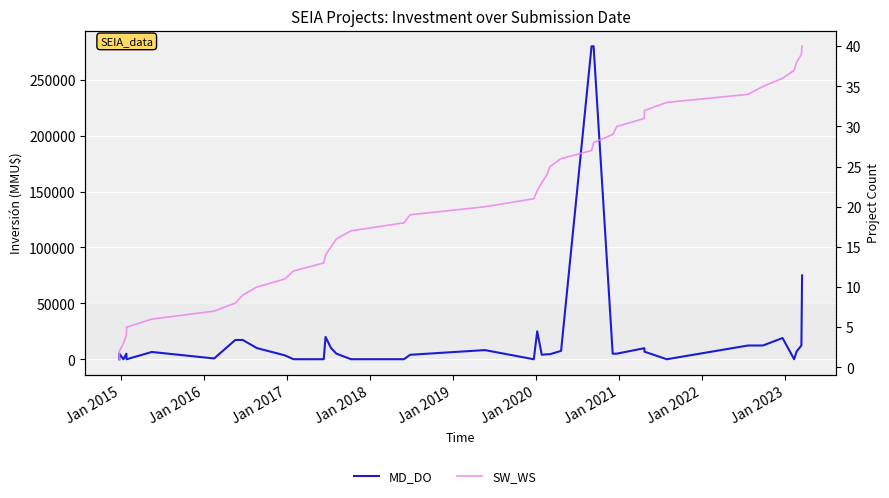

What is the approximate value of MD_DO at Jan 2017?

5000